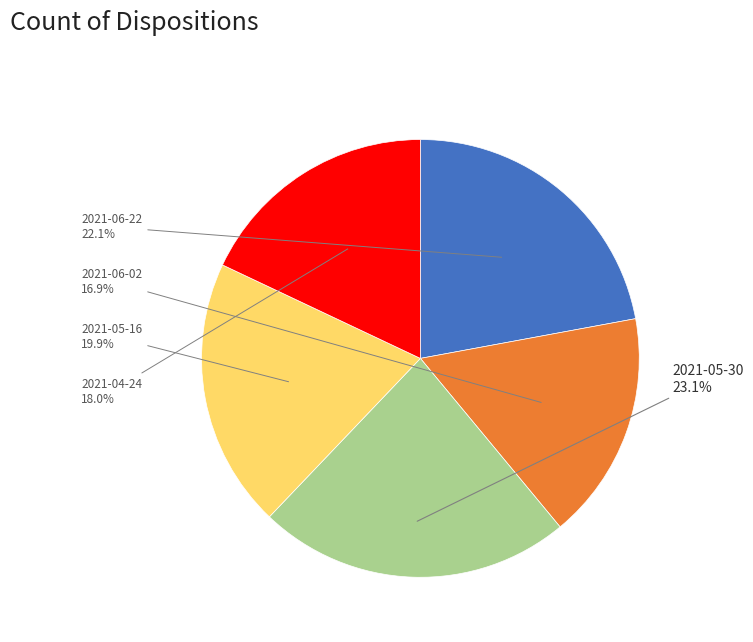

Does any single category account for the majority?

No